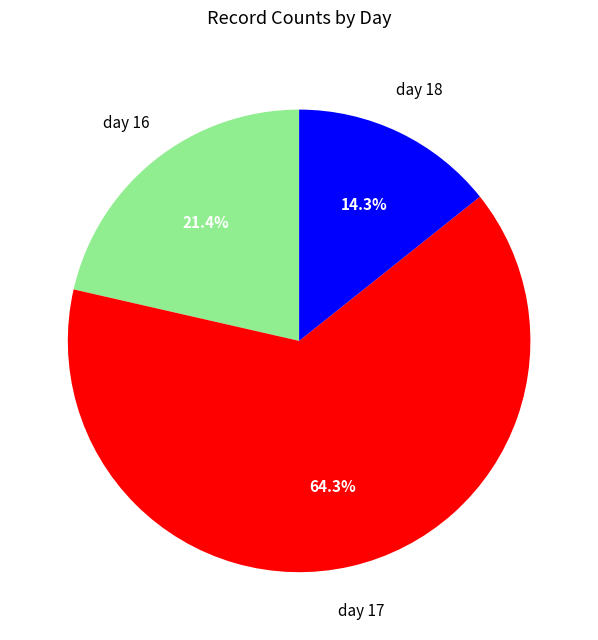

Is there any slice that represents more than half of the pie?

Yes